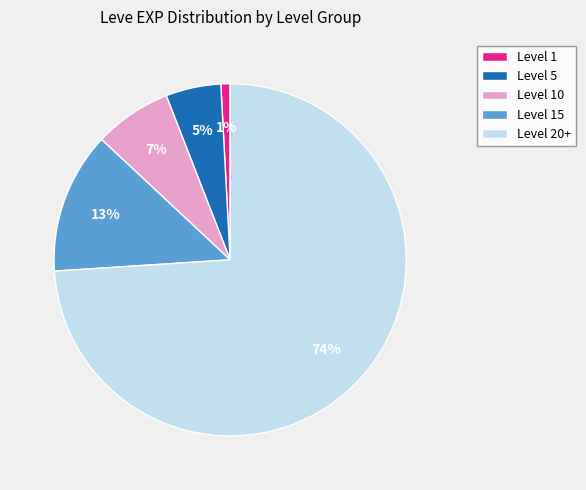

To the nearest percent, what is the difference between the Level 10 and Level 20+ slice percentages?

67%